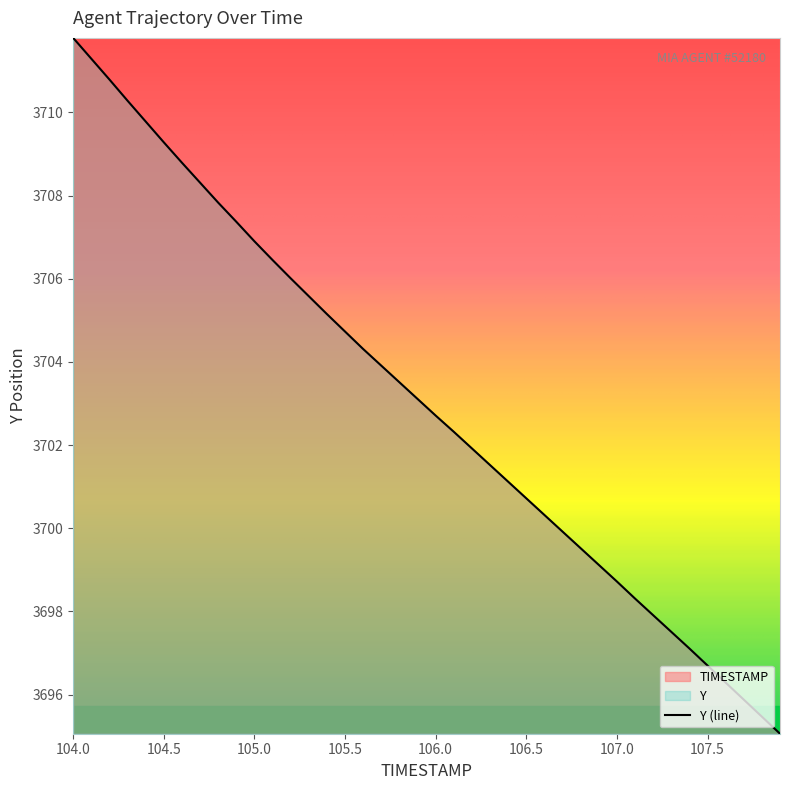

What is the approximate value at 106.5?

3700.7